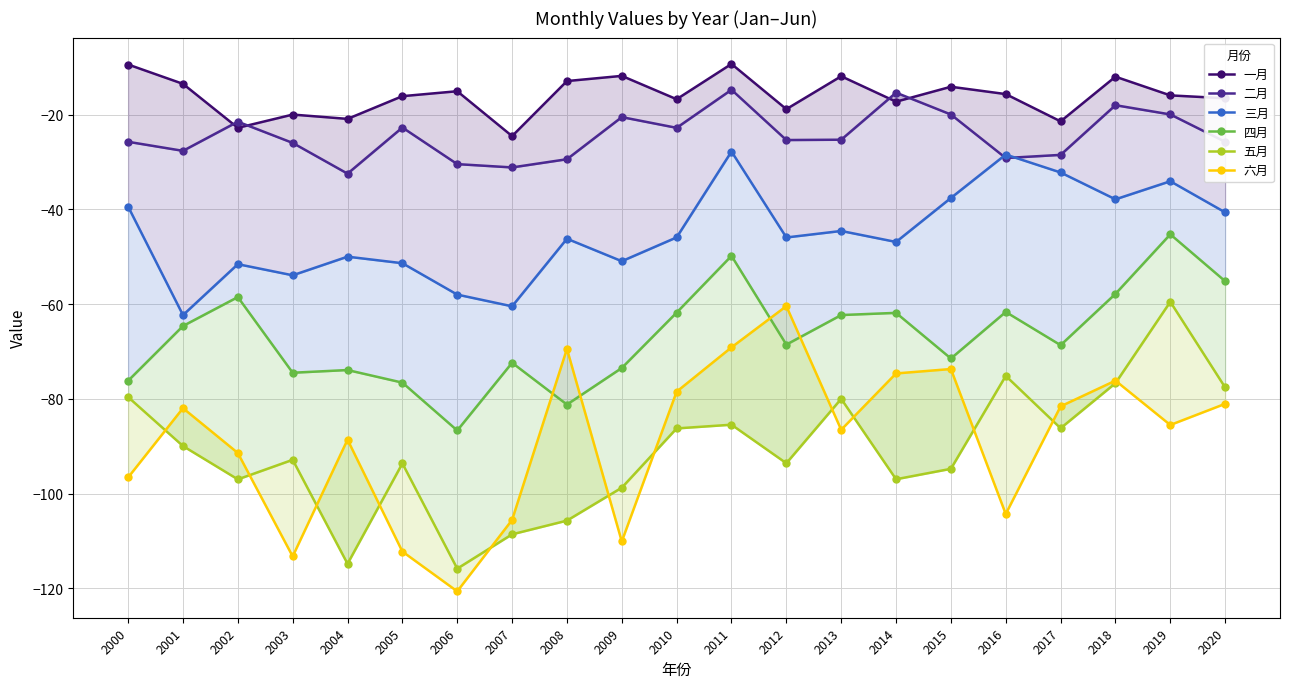

What is the minimum value shown in the chart?

-120.6